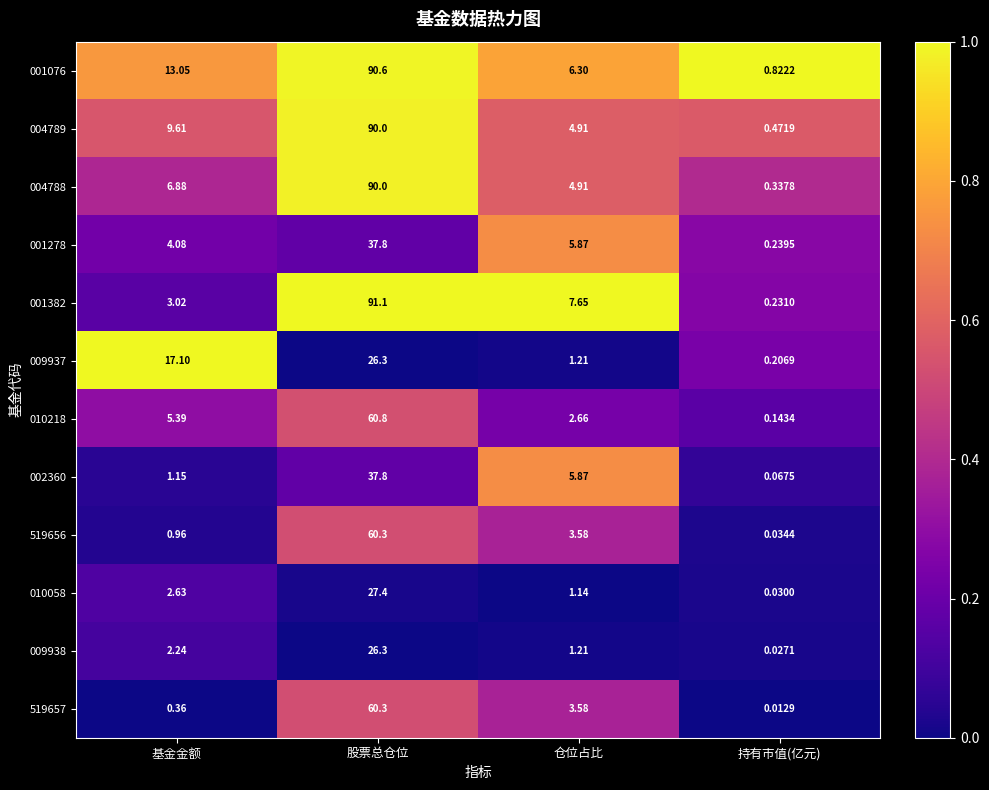

Where is 010218 nearest to the value 30?

基金金额